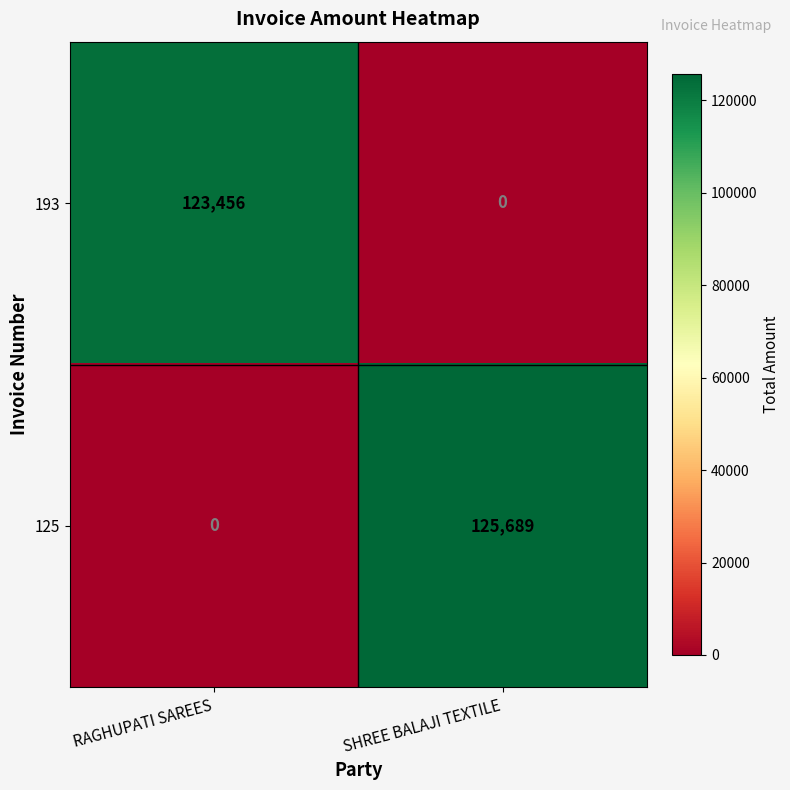

Is it true that 193 equals 123456 at RAGHUPATI SAREES?

True